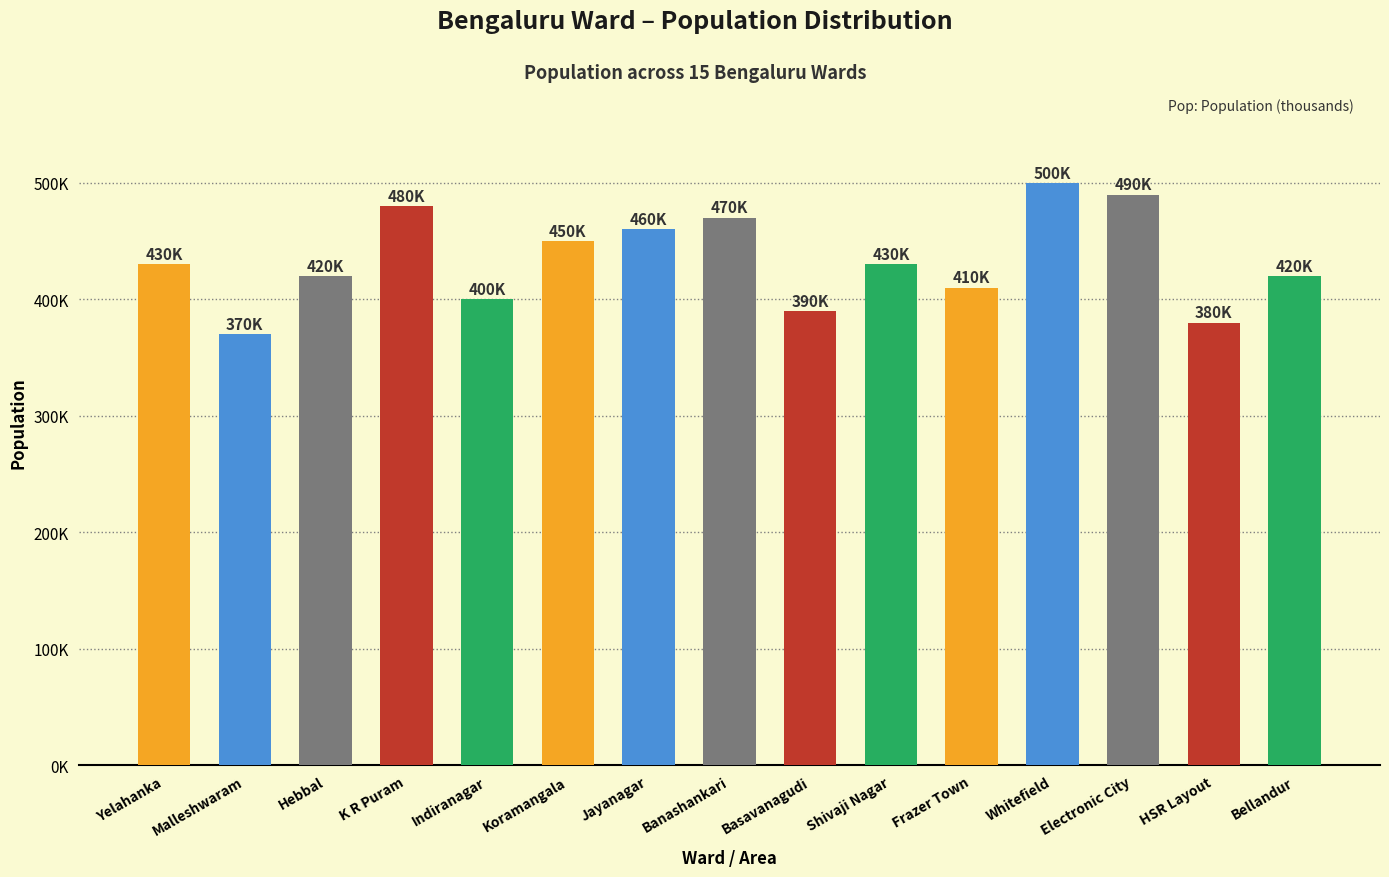

Does the chart contain any negative values?

No